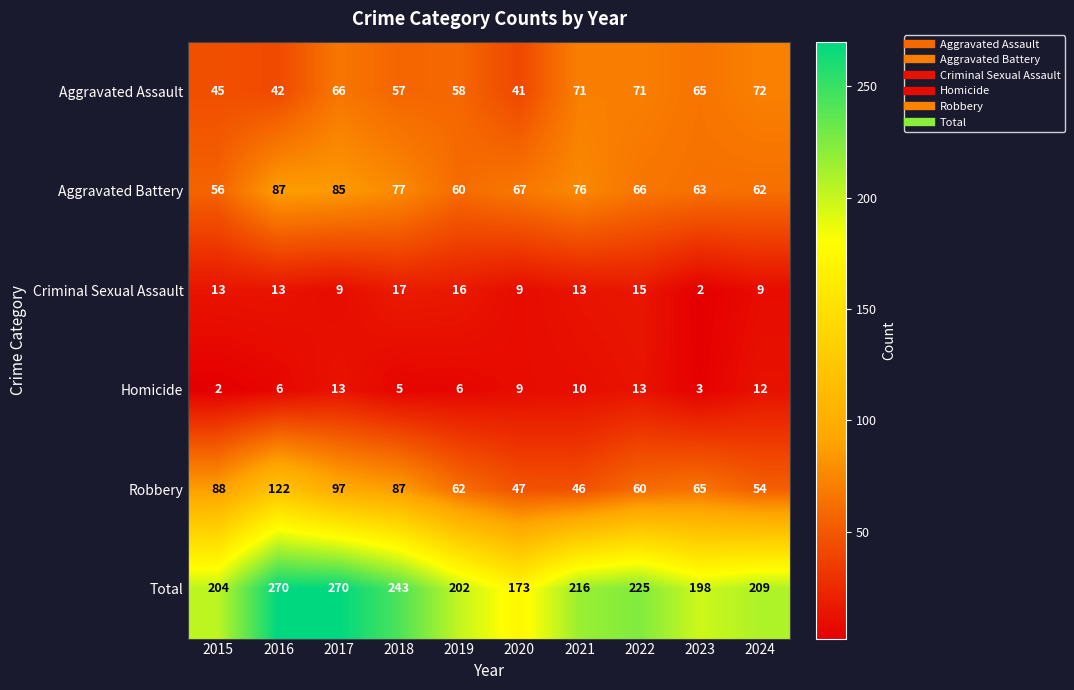

Which series has the widest spread of values?

Total